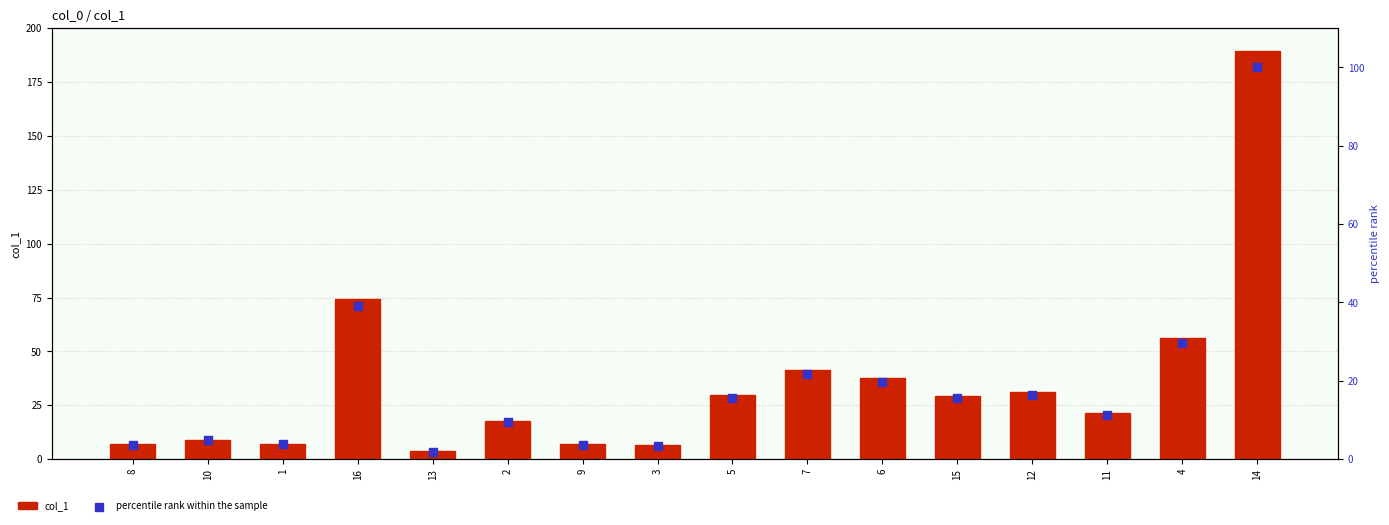

Is the value of percentile rank within the sample at 12 greater than the value of col_1 at 1?

Yes